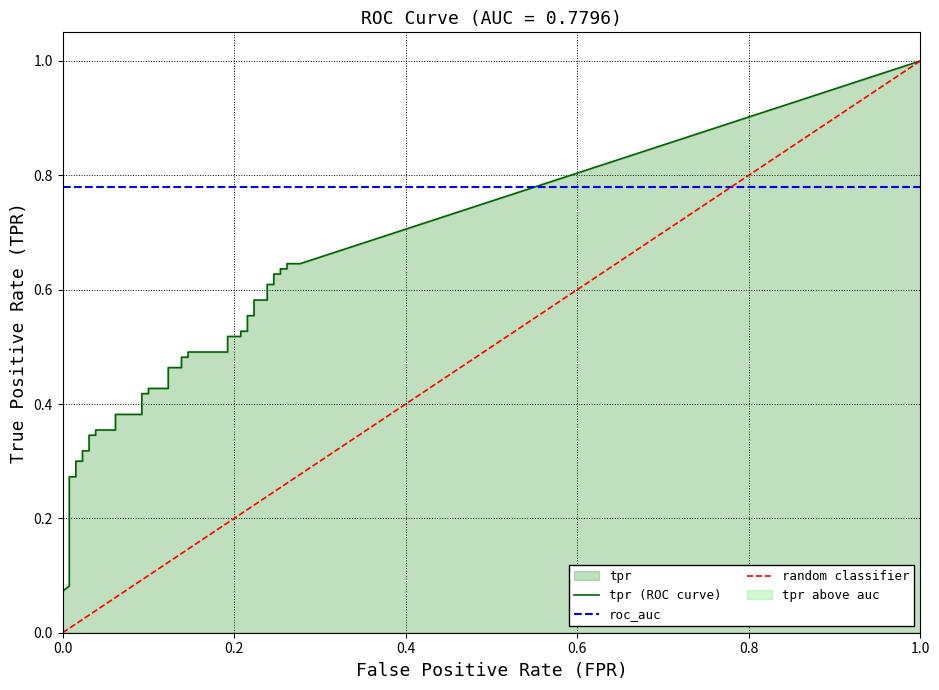

Which series has the largest total across all categories?

tpr